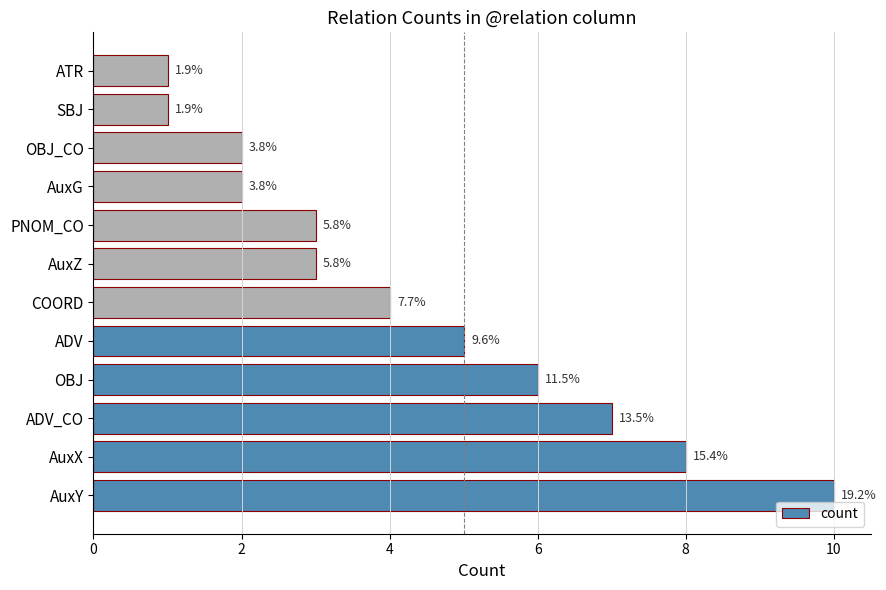

What is the average value?

4